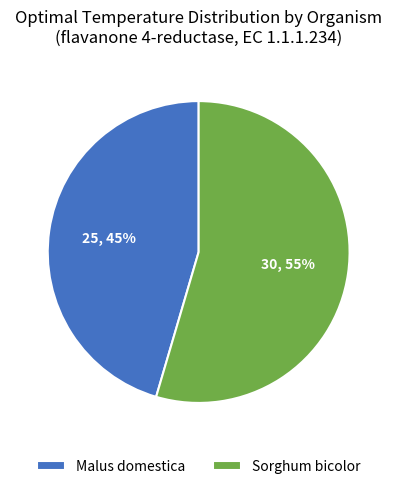

To the nearest percent, what is the average slice percentage?

50%